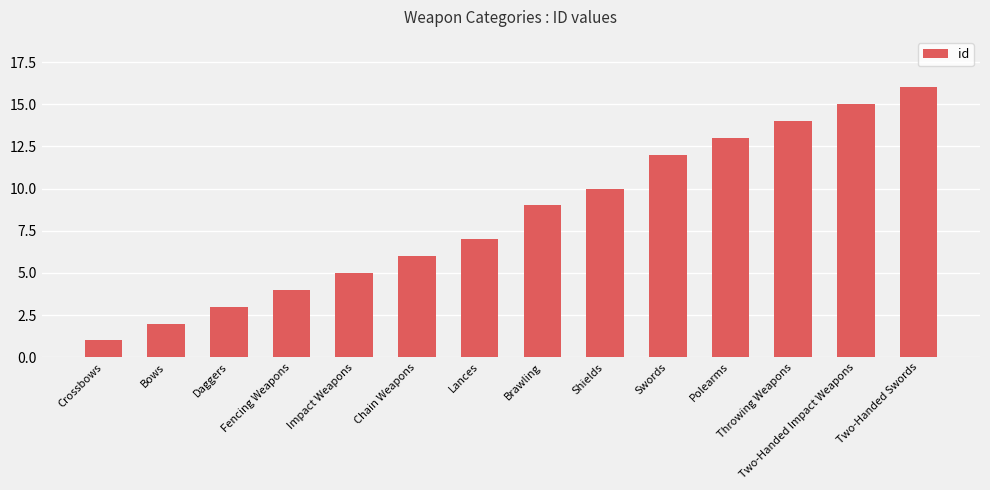

What is the value of the 13th bar from the left?

15